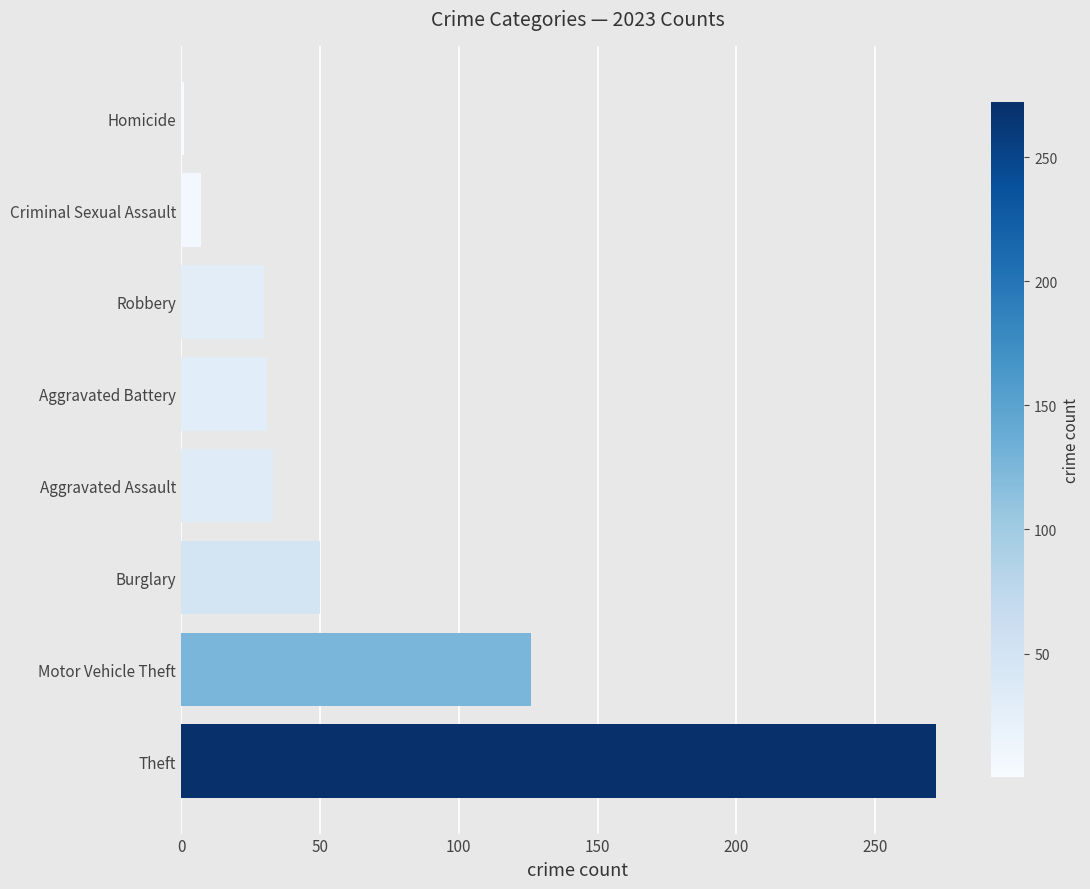

At which category does the chart reach its peak across all series?

Theft